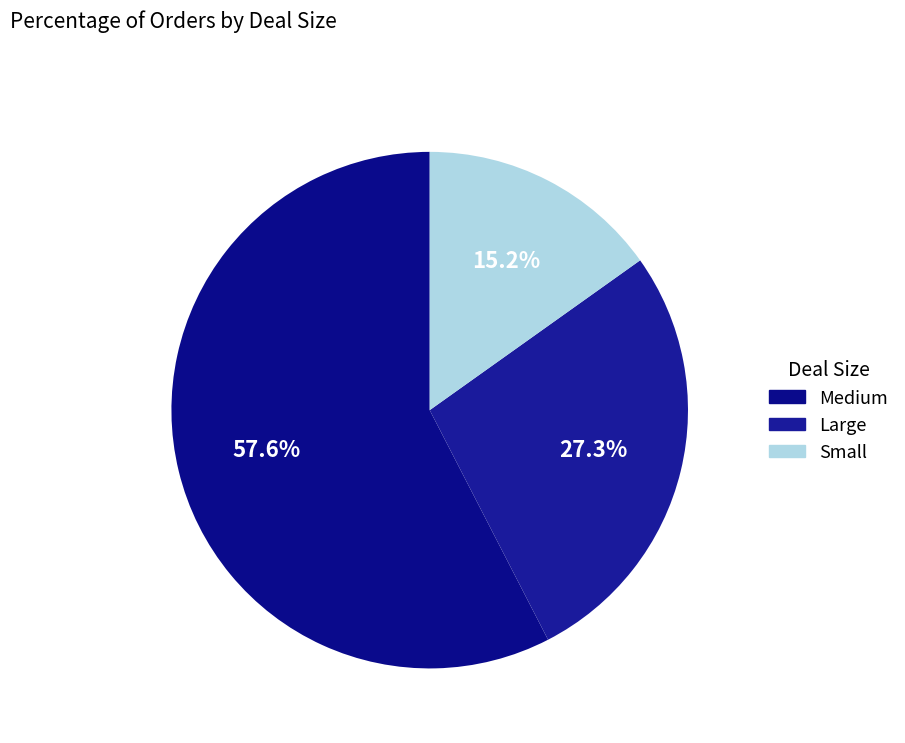

How much of the chart is everything except Small?

84.8%